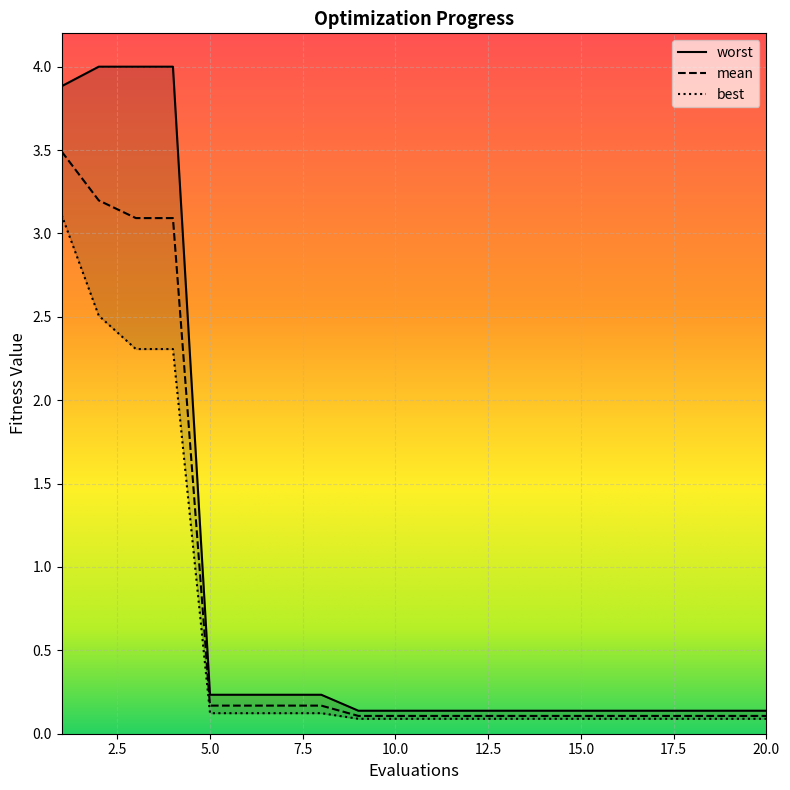

What is the sum of all worst values?

18.5